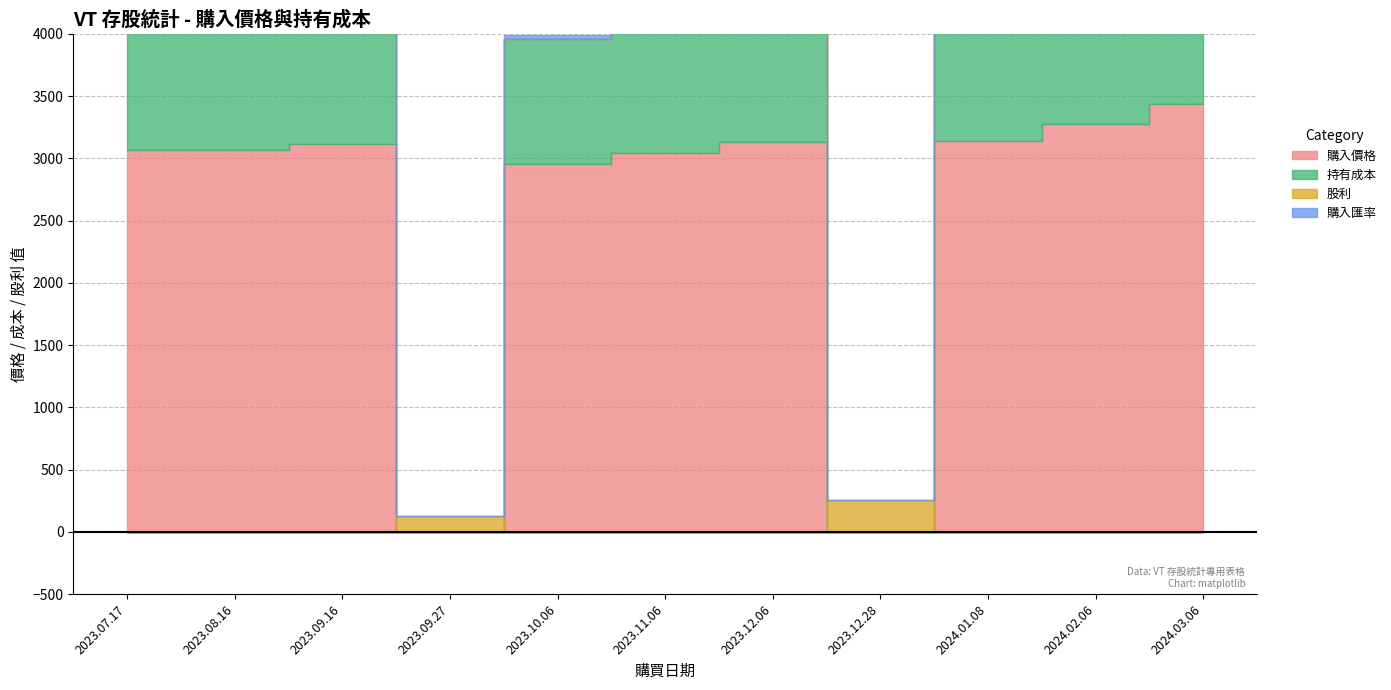

True or false: 持有成本 has more than 1 interior local peaks.

False